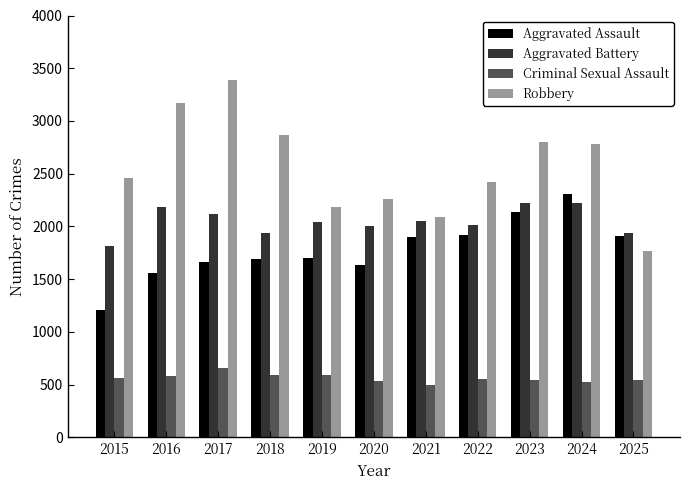

At which label does Criminal Sexual Assault reach its peak?

2017